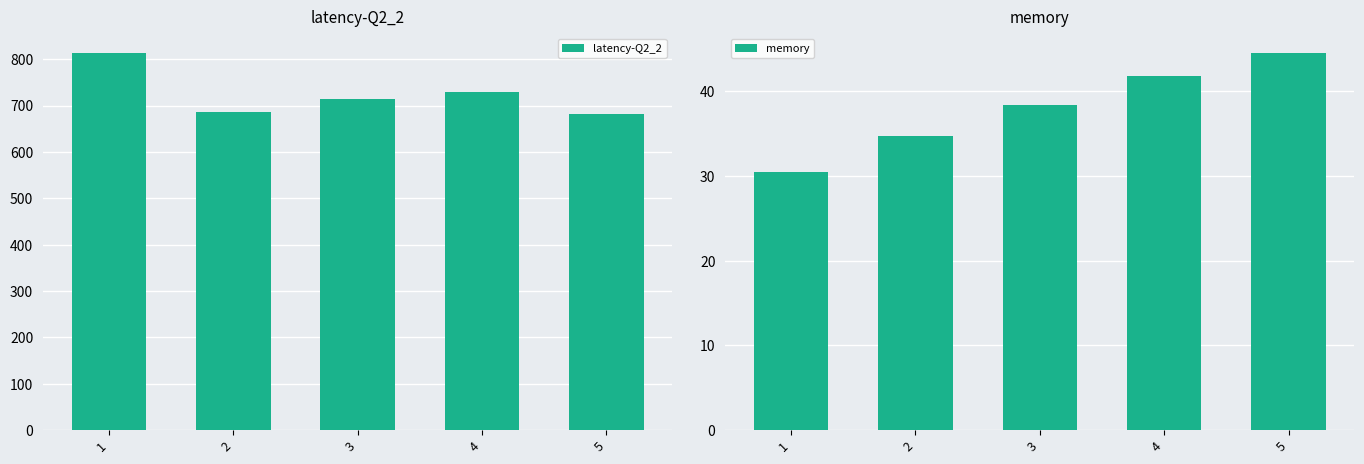

Reading left to right, list all the values displayed in this chart.

latency-Q2_2: 814.2	685.0	714.0	729.0	682.3
memory: 30.4	34.7	38.4	41.8	44.5